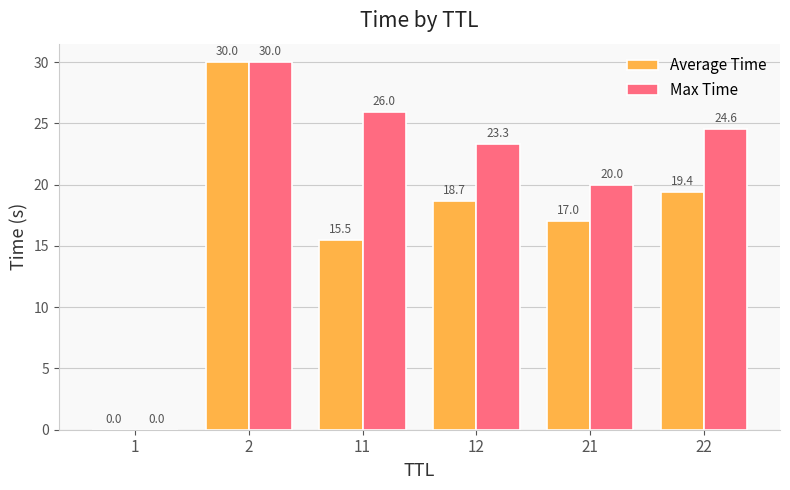

What is the maximum value shown in the chart?

30.0